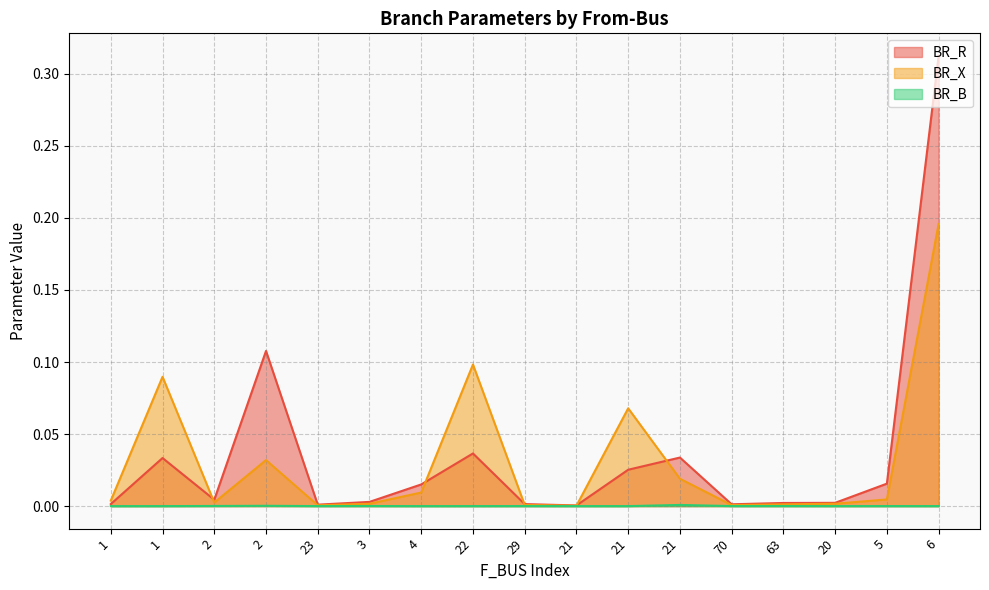

What are all the series names shown in the legend?

BR_R, BR_X, BR_B